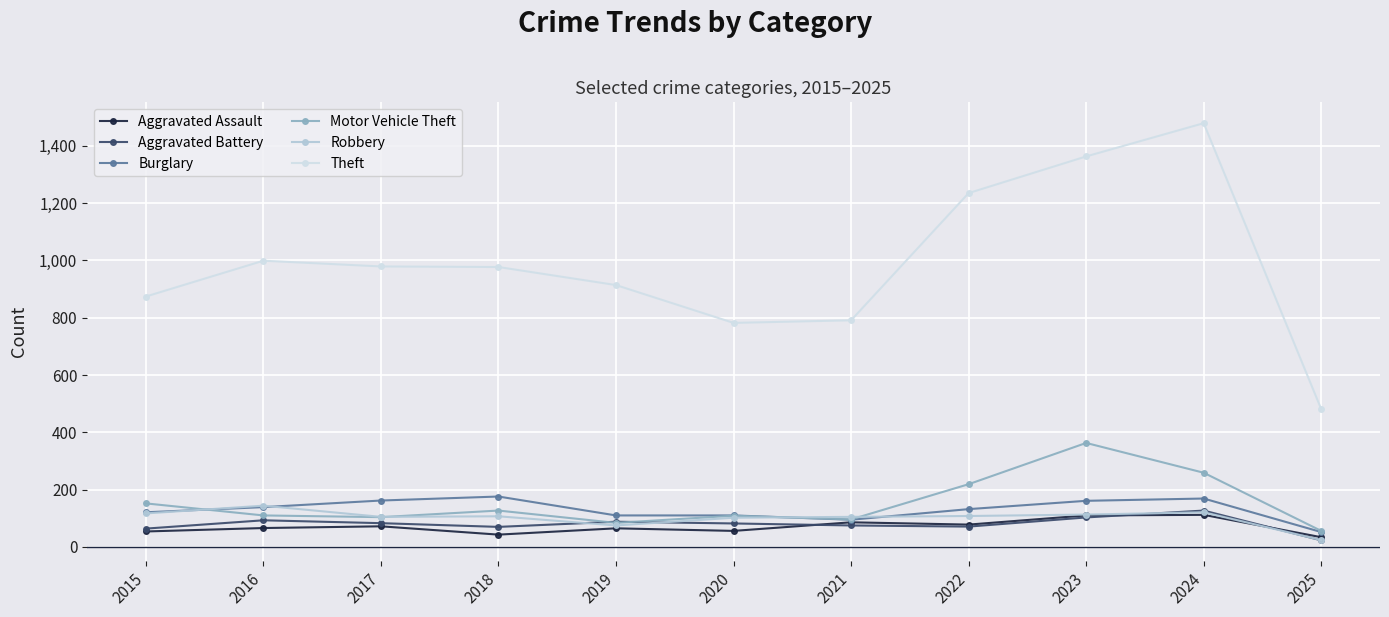

Which category has the highest value across all series?

2024